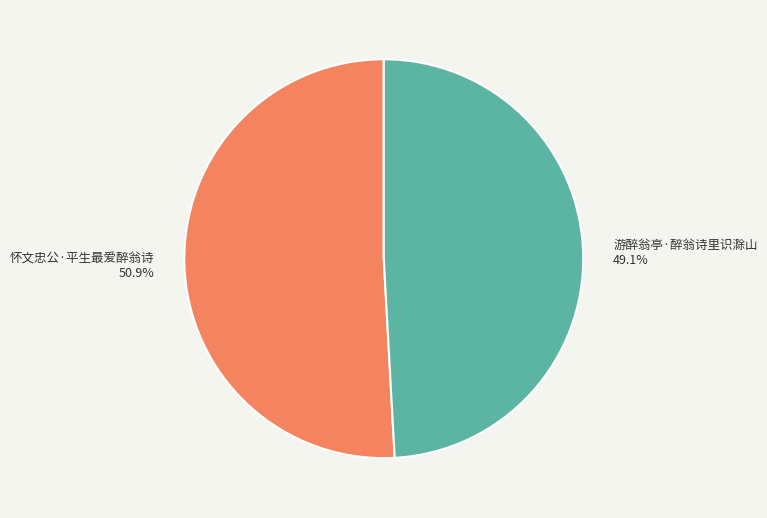

Which has a higher value, 游醉翁亭·醉翁诗里识滁山 or 怀文忠公·平生最爱醉翁诗?

怀文忠公·平生最爱醉翁诗